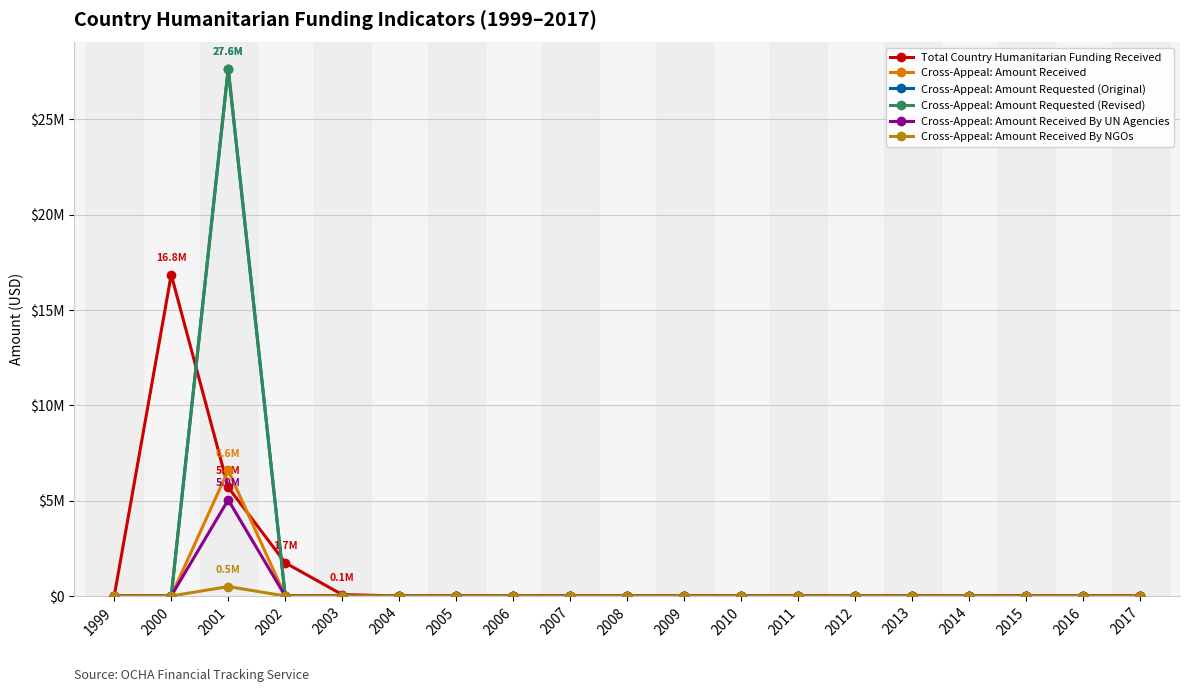

Does the chart have visible grid lines?

Yes